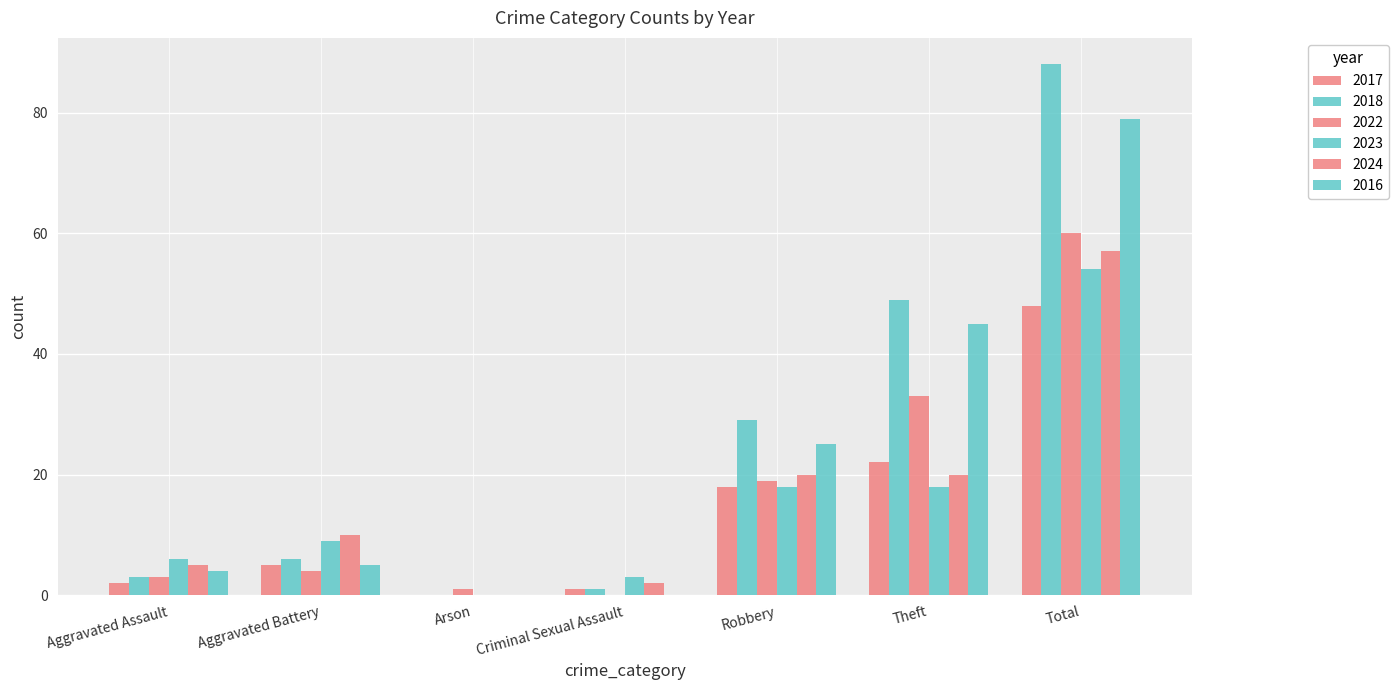

How many data points does each series have?

7